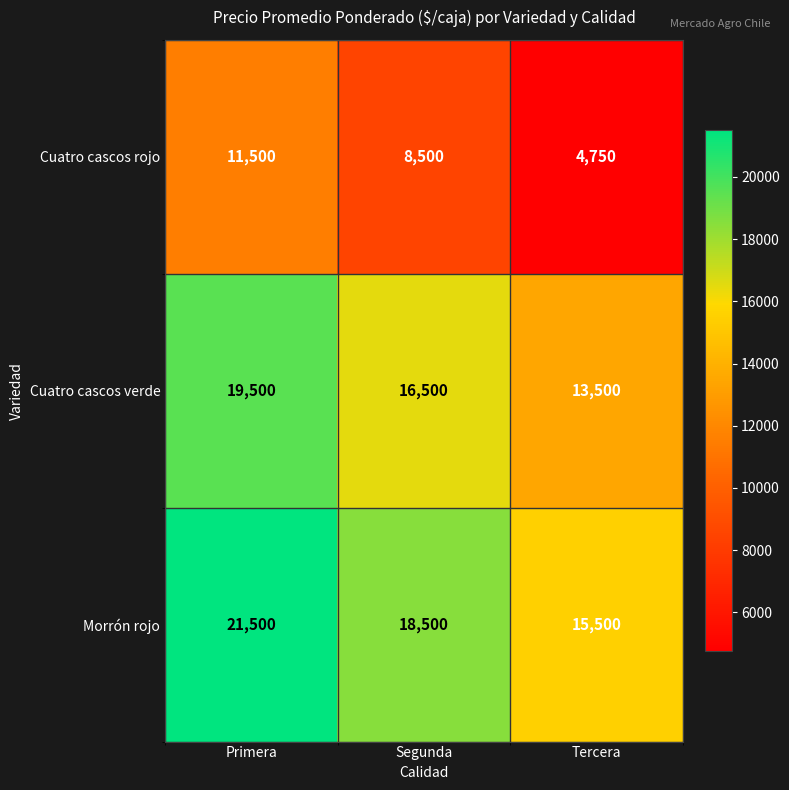

What is the spread (max minus min) of values at Primera?

10000